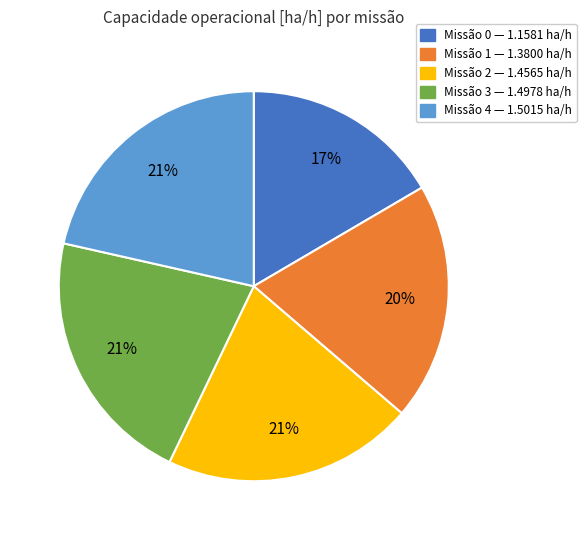

Does any single category account for the majority?

No